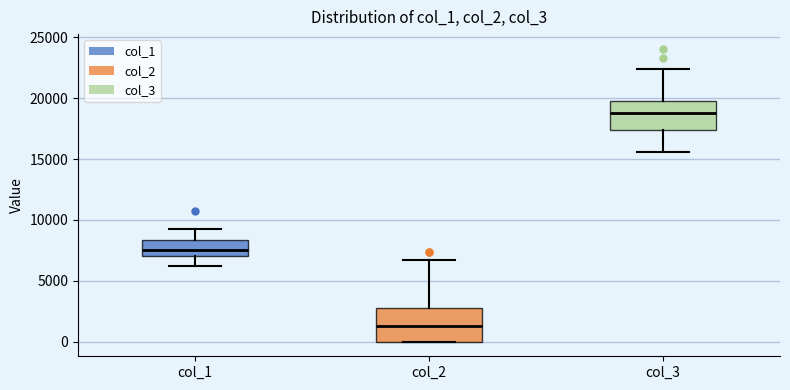

Reading left to right, transcribe this box plot: for each box, give where its median line is, the range the box spans, and where its two whiskers end, as read against the y-axis. The values are not printed on the chart, so give them approximately, as read against the axis.

col_1: median 7500, box 7000 to 8500, whiskers 6000 to 9500
col_2: median 1500, box 0 to 2500, whiskers 0 to 6500
col_3: median 19000, box 17500 to 19500, whiskers 15500 to 22500